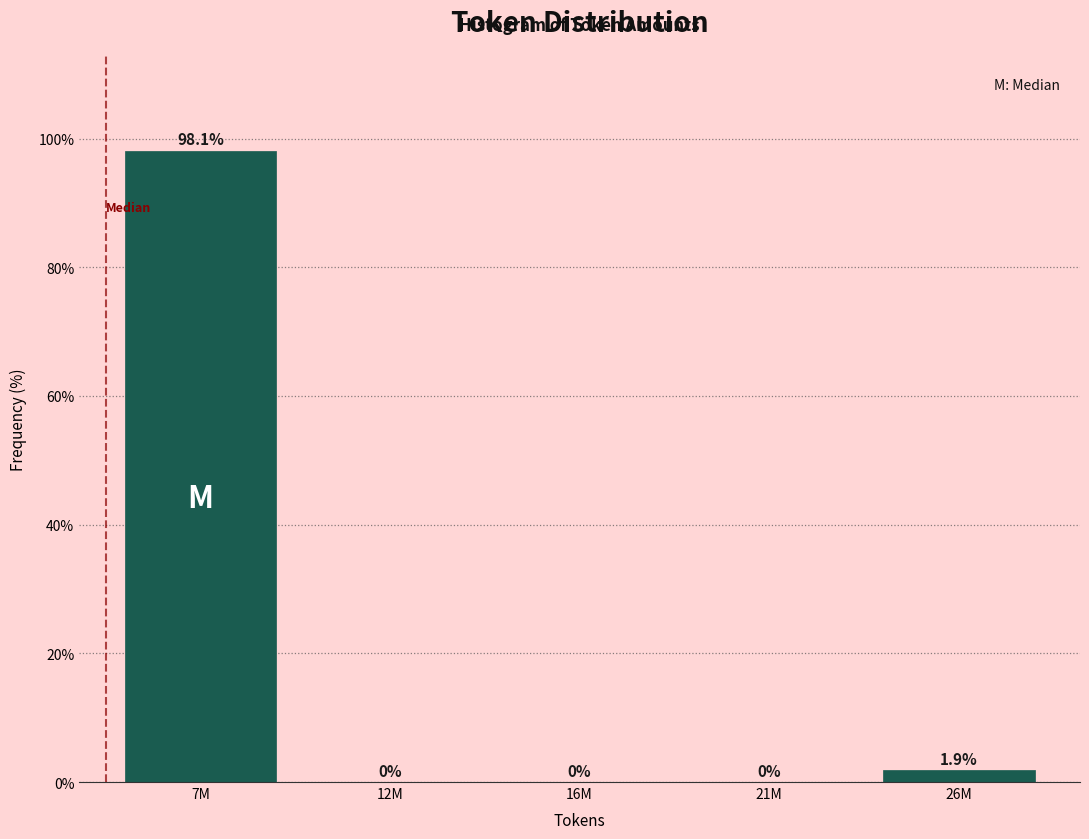

Reading right to left, transcribe all the data shown in this chart.

26M=1.9	21M=0.0	16M=0.0	12M=0.0	7M=98.1